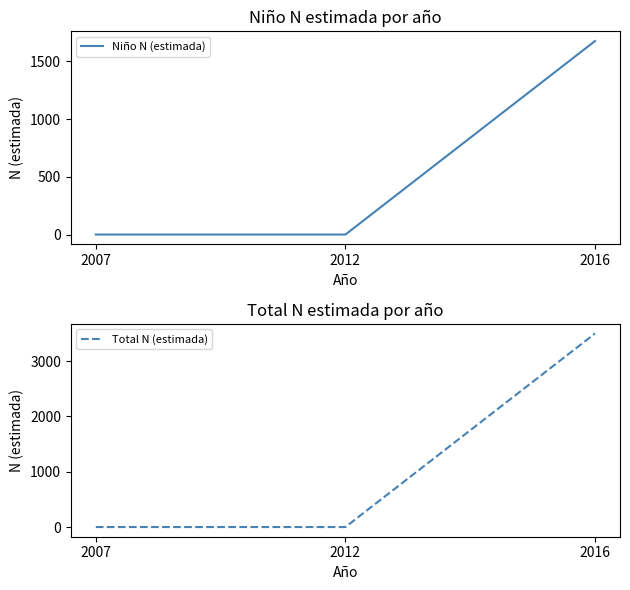

Is the value of Total N (estimada) at 2016 greater than the value of Niño N (estimada) at 2007?

Yes